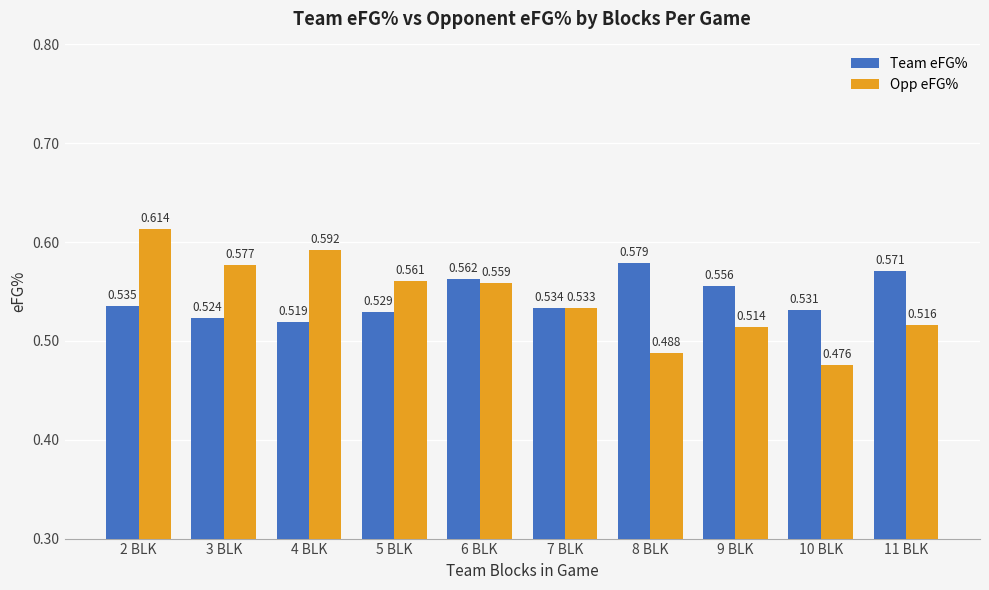

Which series has the widest spread of values?

Opp eFG%